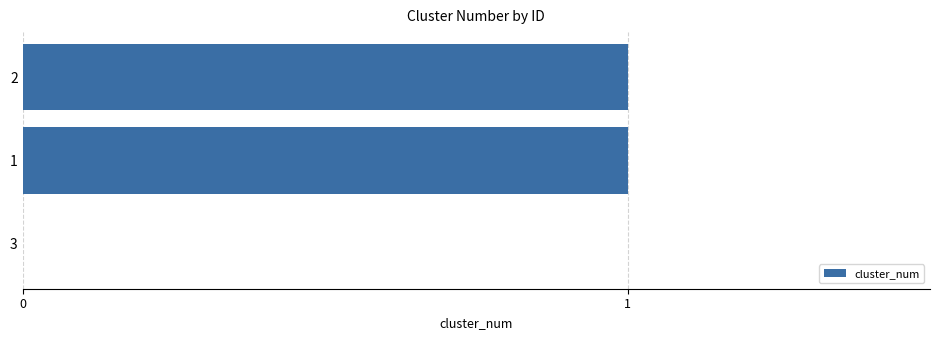

At which label is the value closest to 0?

3